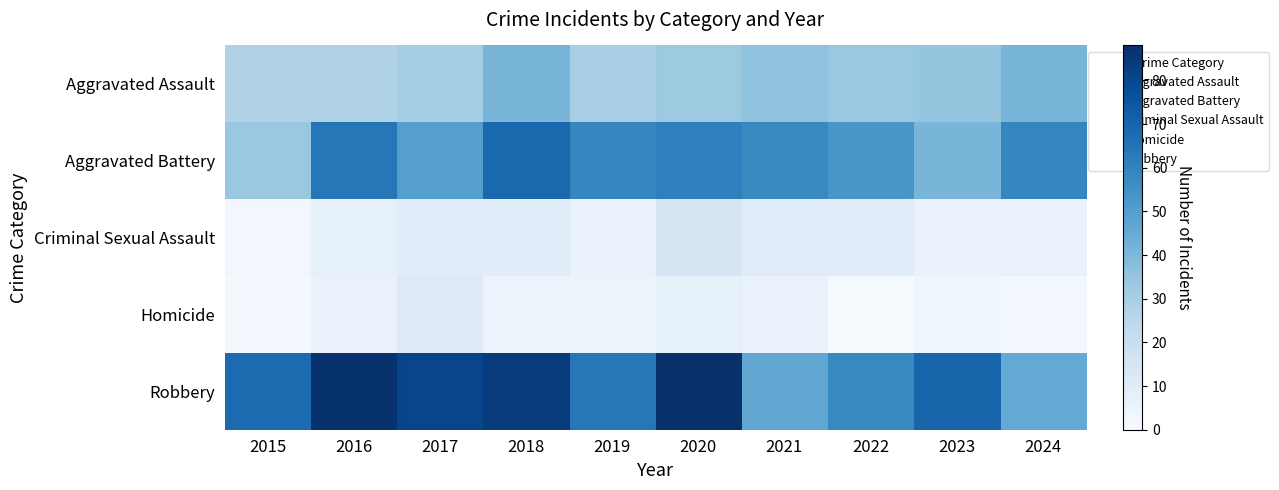

What is the average value of the Homicide series?

3